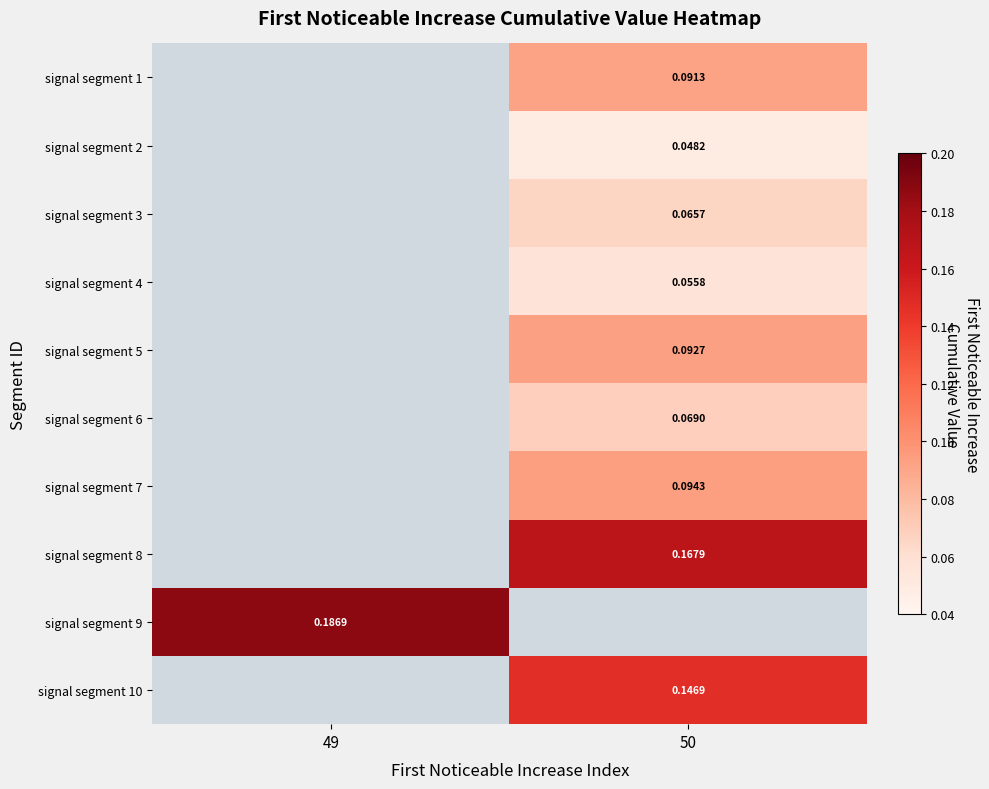

Between 50 and 49, which is larger?

49